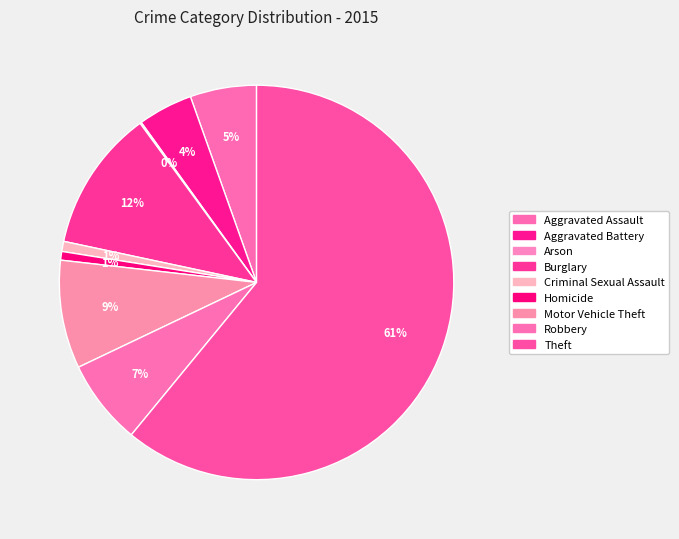

True or false: Arson accounts for 0% of the total.

True